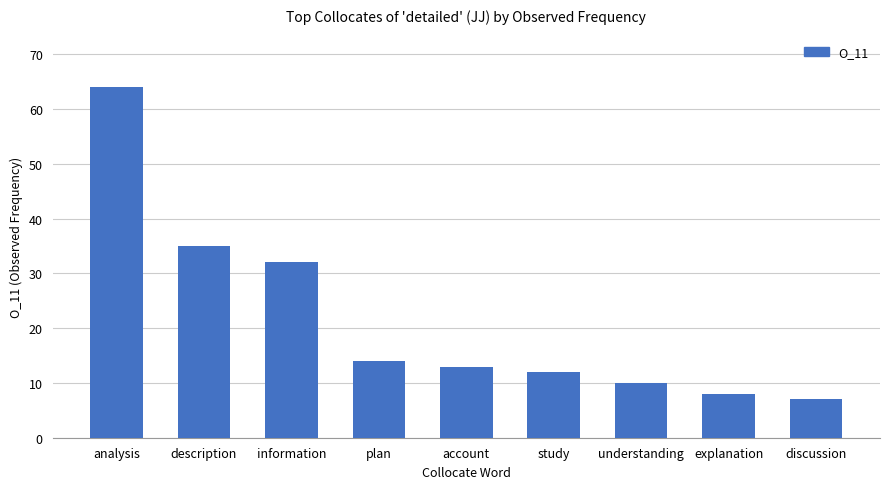

Rank the categories by value from highest to lowest.

analysis, description, information, plan, account, study, understanding, explanation, discussion